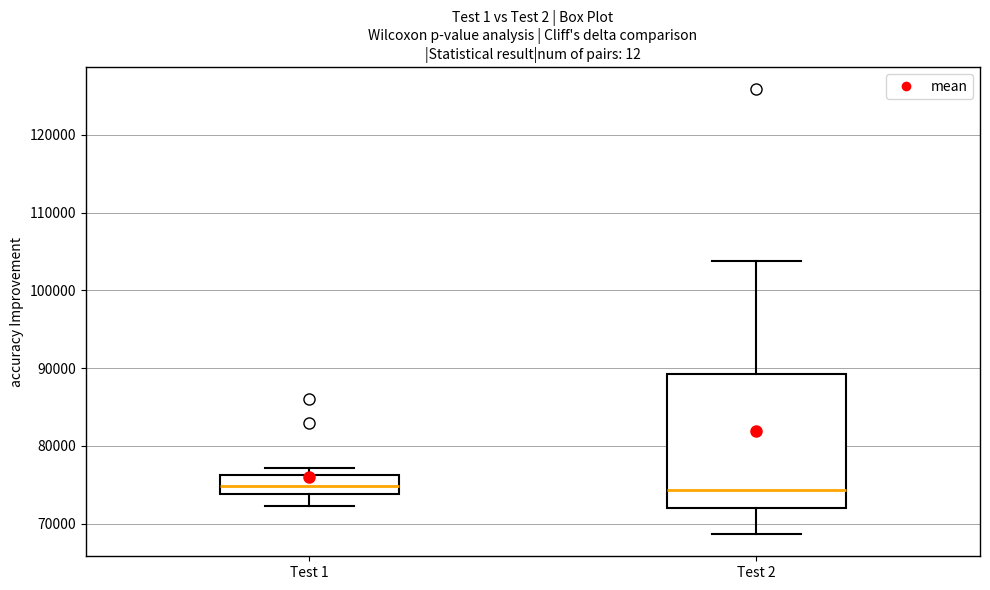

Comparing the boxes themselves (not the whiskers), which one is the tallest?

Test 2